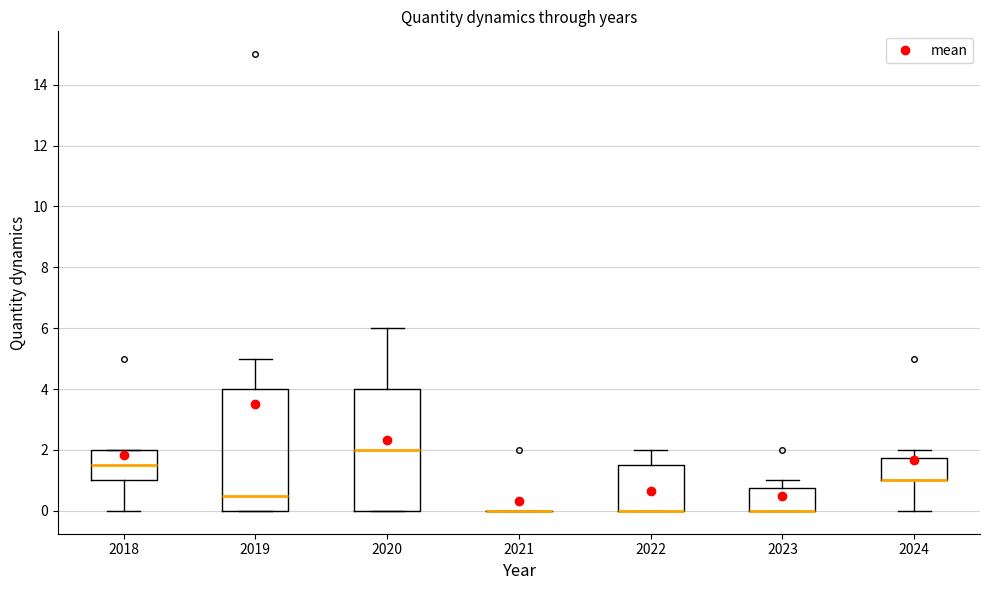

Reading left to right, transcribe this box plot: for each box, give where its median line is, the range the box spans, and where its two whiskers end, as read against the y-axis. The values are not printed on the chart, so give them approximately, as read against the axis.

2018: median 1.6, box 1.0 to 2.0, whiskers 0.0 to 2.0
2019: median 0.6, box 0.0 to 4.0, whiskers 0.0 to 5.0
2020: median 2.0, box 0.0 to 4.0, whiskers 0.0 to 6.0
2021: box collapsed to a line at 0.0, whiskers 0.0 to 0.0
2022: median 0.0 (drawn on the box's lower edge), box 0.0 to 1.6, whiskers 0.0 to 2.0
2023: median 0.0 (drawn on the box's lower edge), box 0.0 to 0.8, whiskers 0.0 to 1.0
2024: median 1.0 (drawn on the box's lower edge), box 1.0 to 1.8, whiskers 0.0 to 2.0